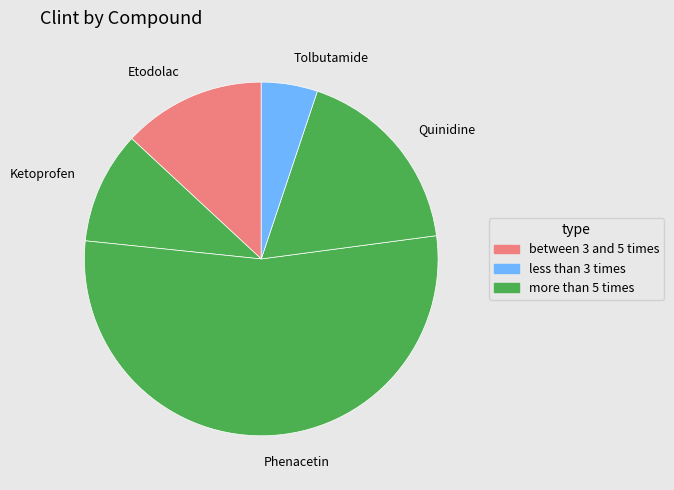

Which slice is the largest?

Phenacetin